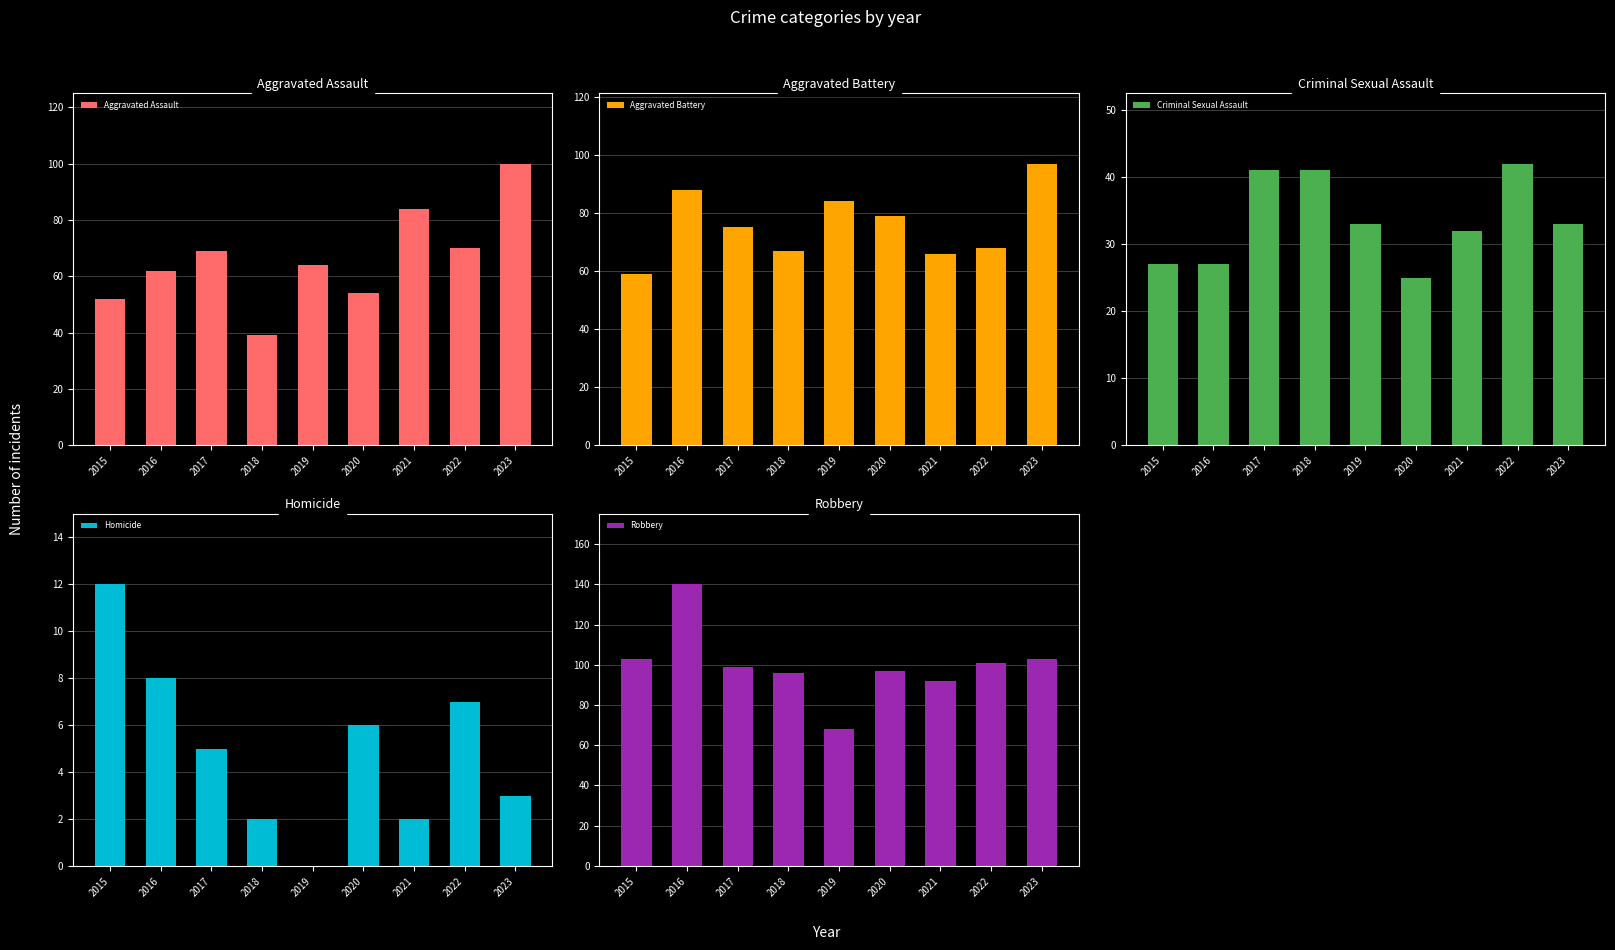

Reading left to right, transcribe all the data shown in this chart.

Aggravated Assault: 52	62	69	39	64	54	84	70	100
Aggravated Battery: 59	88	75	67	84	79	66	68	97
Criminal Sexual Assault: 27	27	41	41	33	25	32	42	33
Homicide: 12	8	5	2	0	6	2	7	3
Robbery: 103	140	99	96	68	97	92	101	103